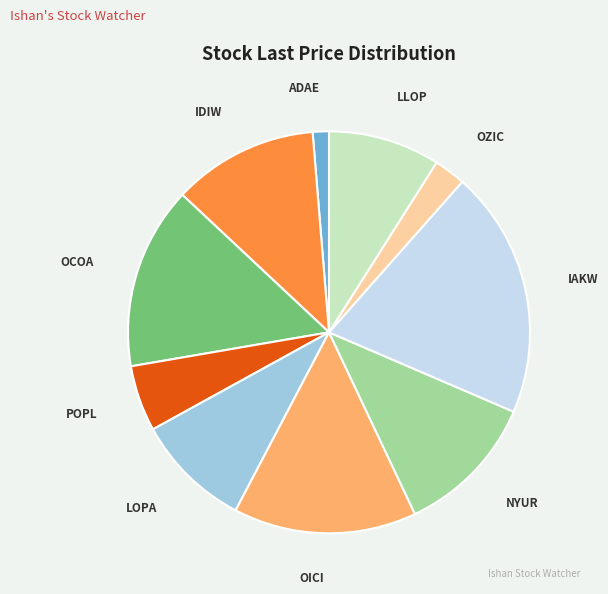

True or false: OICI accounts for 15% of the total.

True